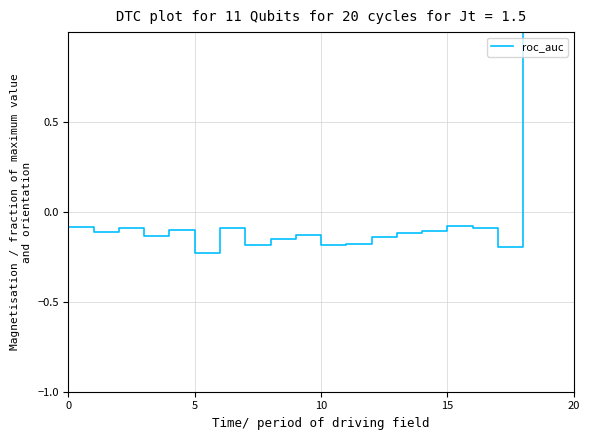

What is the label of the 2nd point from the right?

18